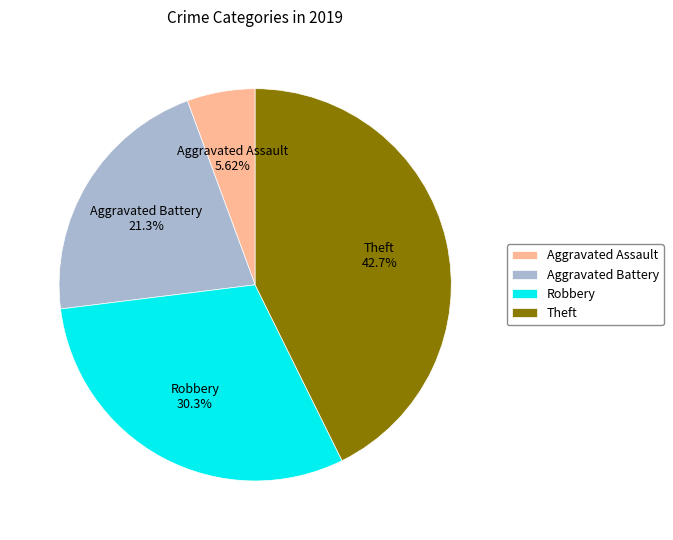

How many segments does this pie chart have?

4